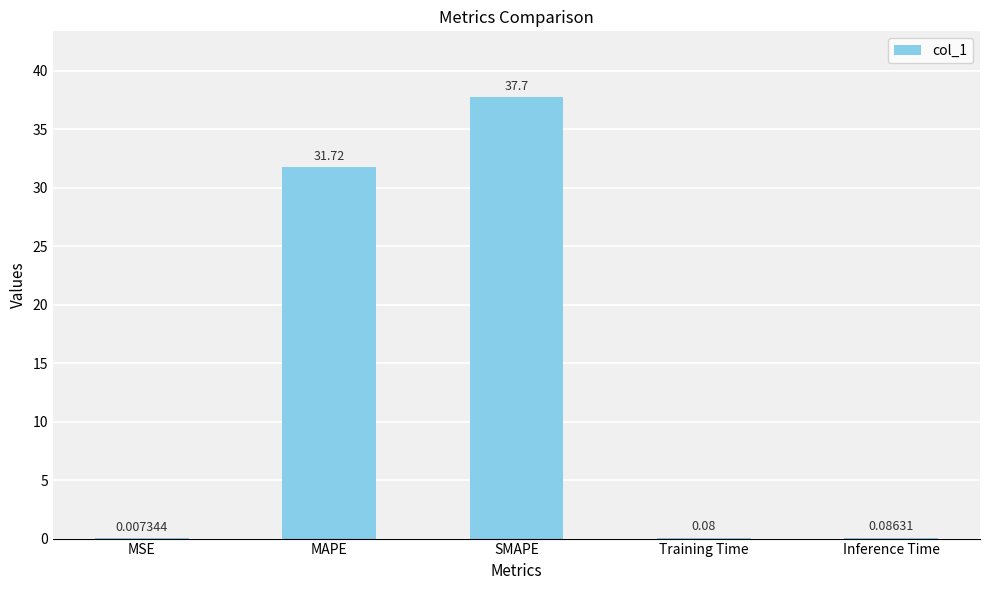

How many data points does each series have?

5